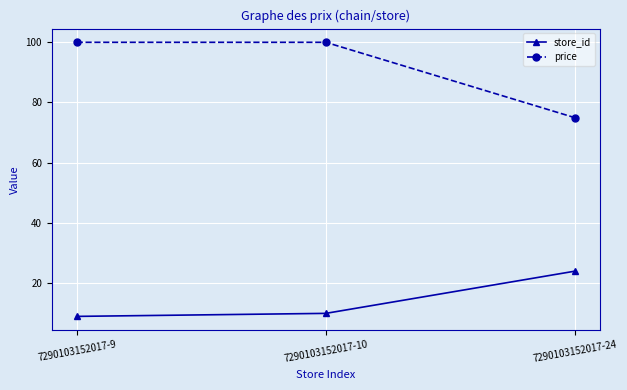

At which label does store_id reach its minimum?

7290103152017-9